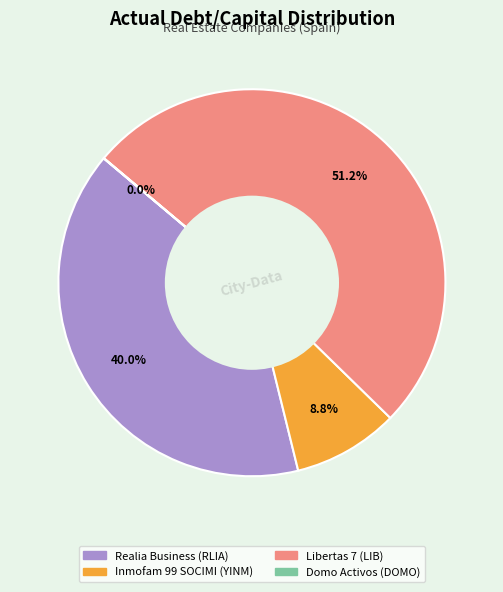

What is the total percentage of Inmofam 99 SOCIMI (YINM) and Realia Business (RLIA)?

48.8%